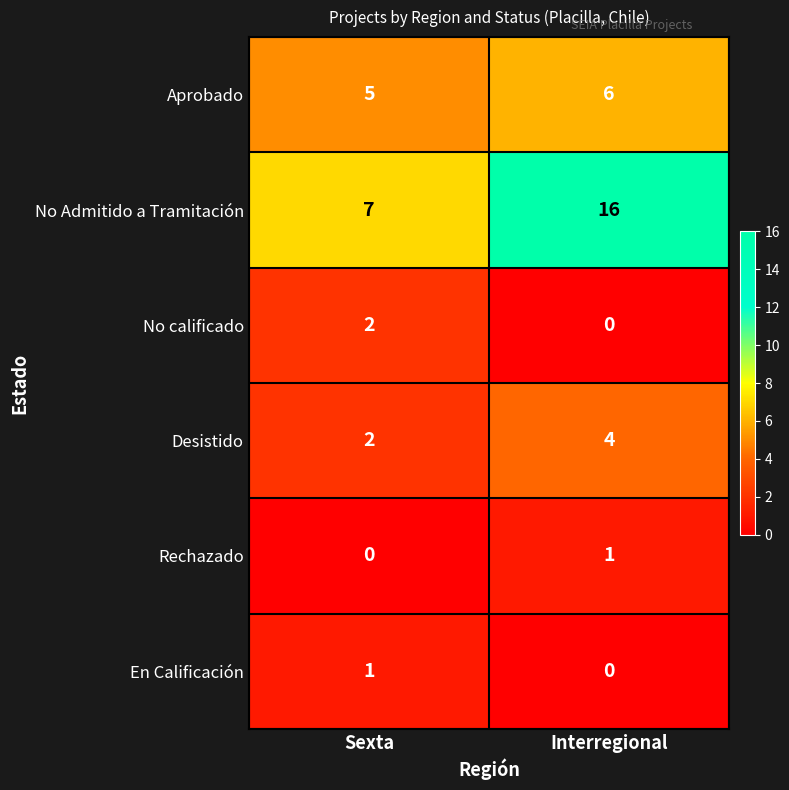

What is the sum of the Desistido values at Sexta and Interregional?

6